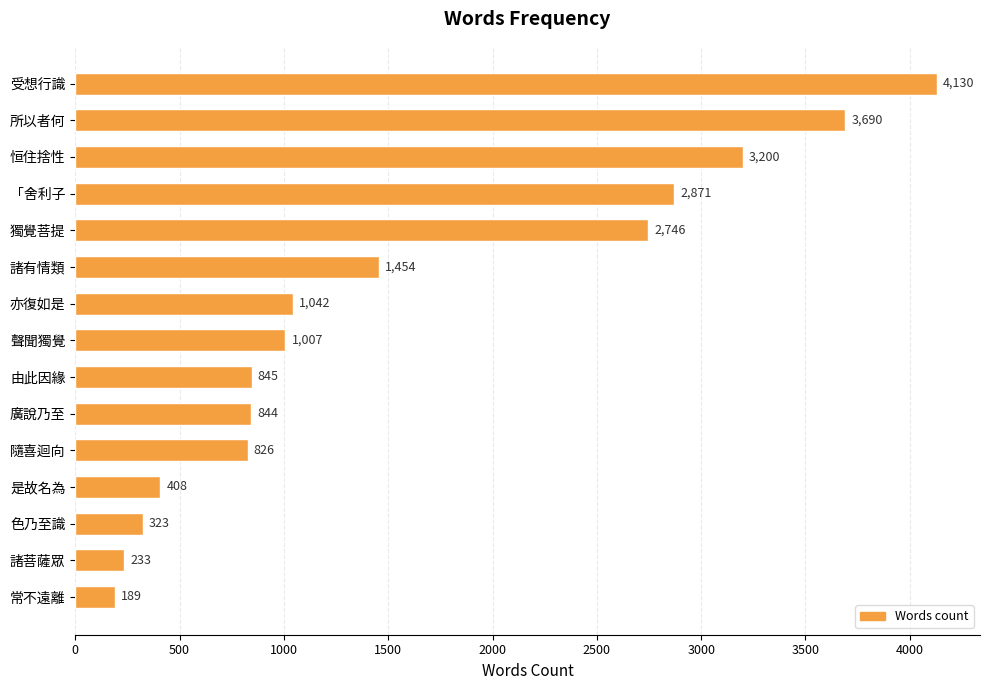

Where is the data nearest to the value 2159?

獨覺菩提